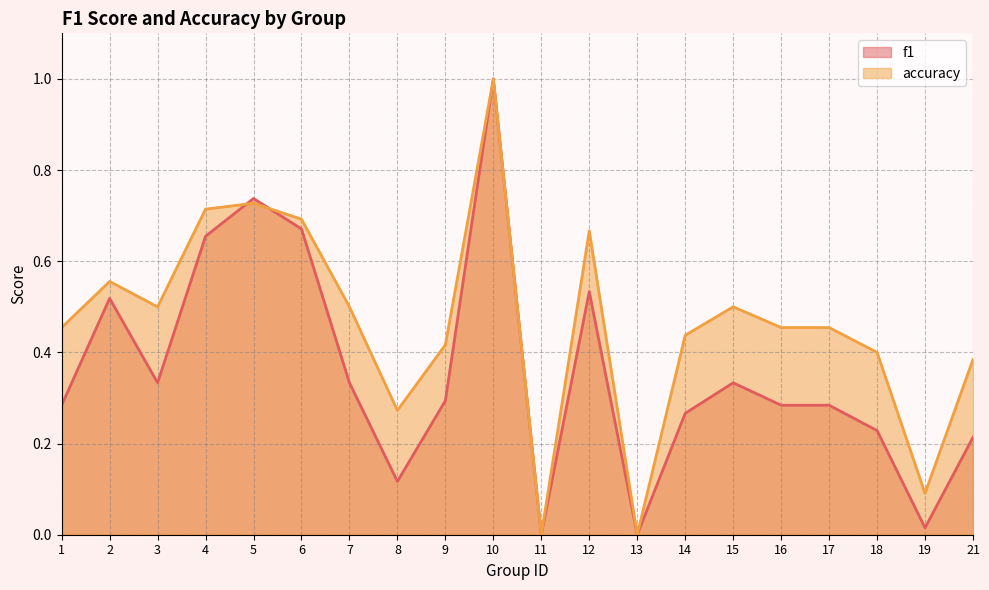

Which has a higher value, 1 or 19?

1